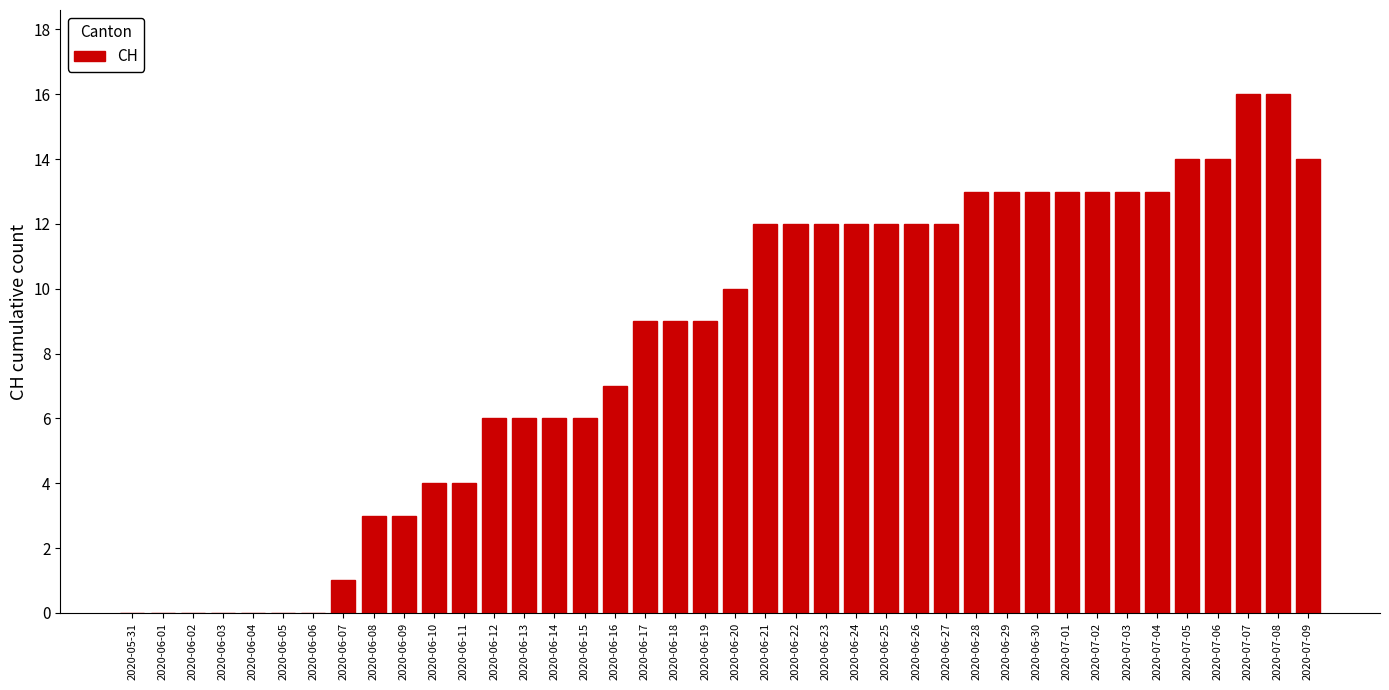

What is the ratio of the value at 2020-06-22 to the value at 2020-07-03?

0.9